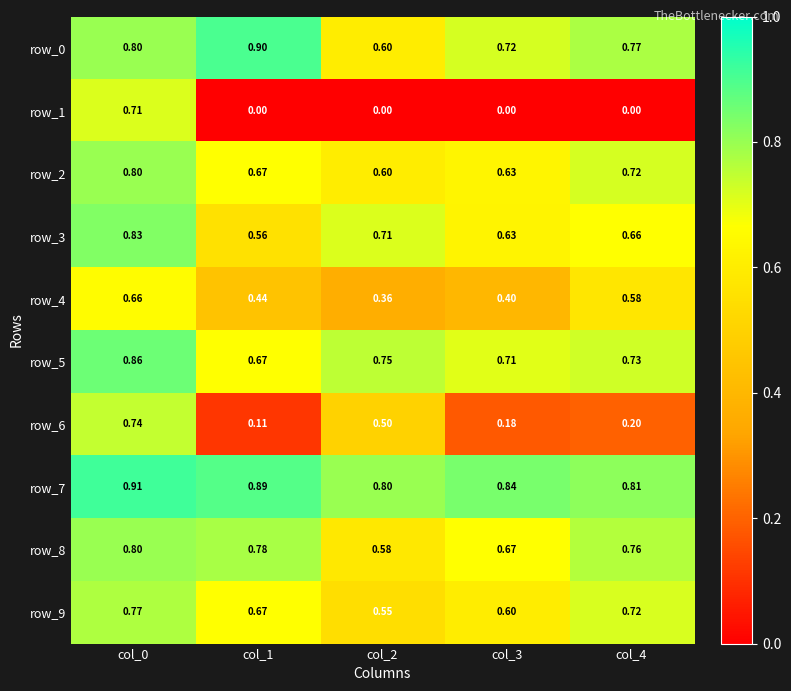

How many data points does each series have?

5